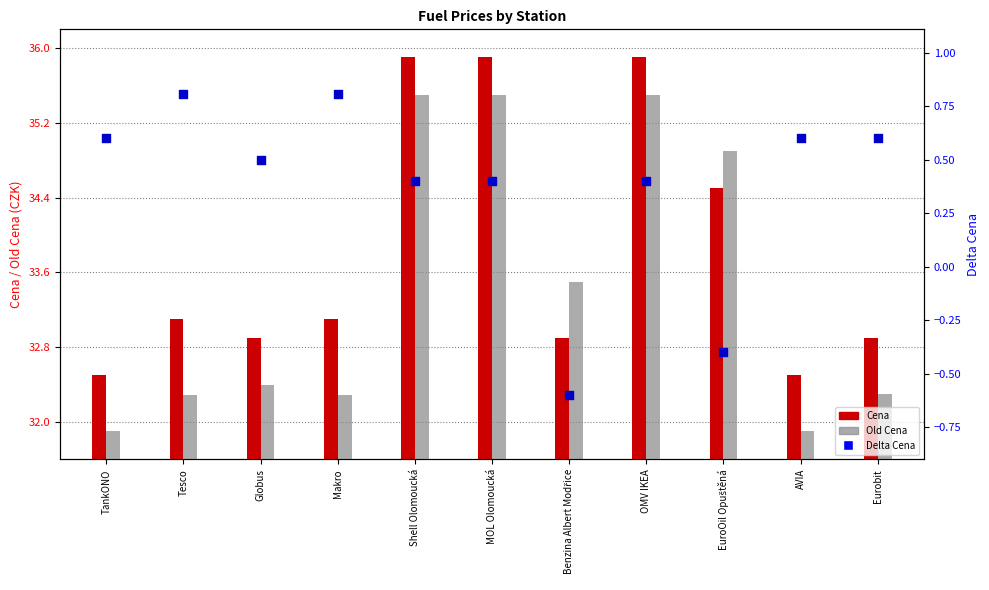

At which category is the sum across all series the highest?

Shell Olomoucká